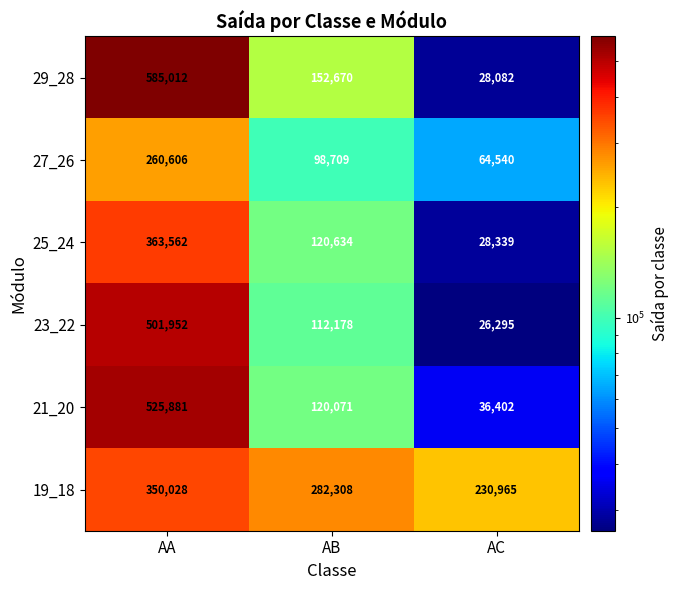

At which category does the chart reach its minimum across all series?

AC